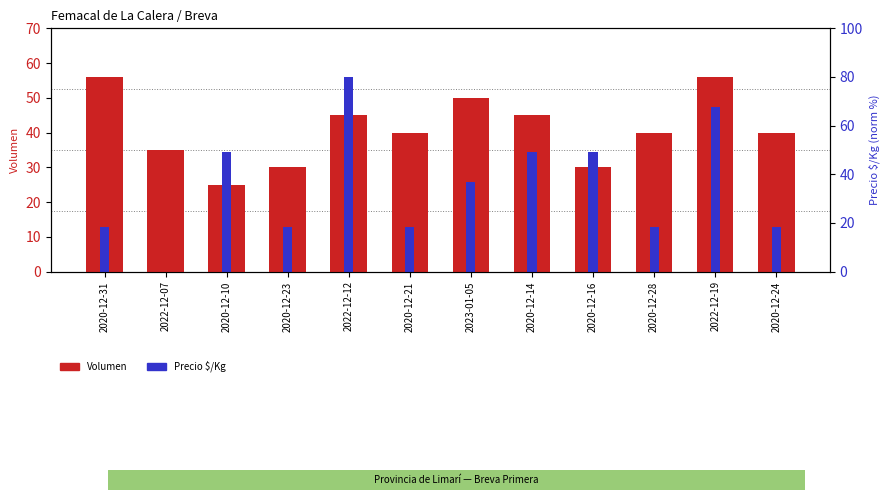

List the series in order of their overall mean, lowest first.

Precio $/Kg, Volumen